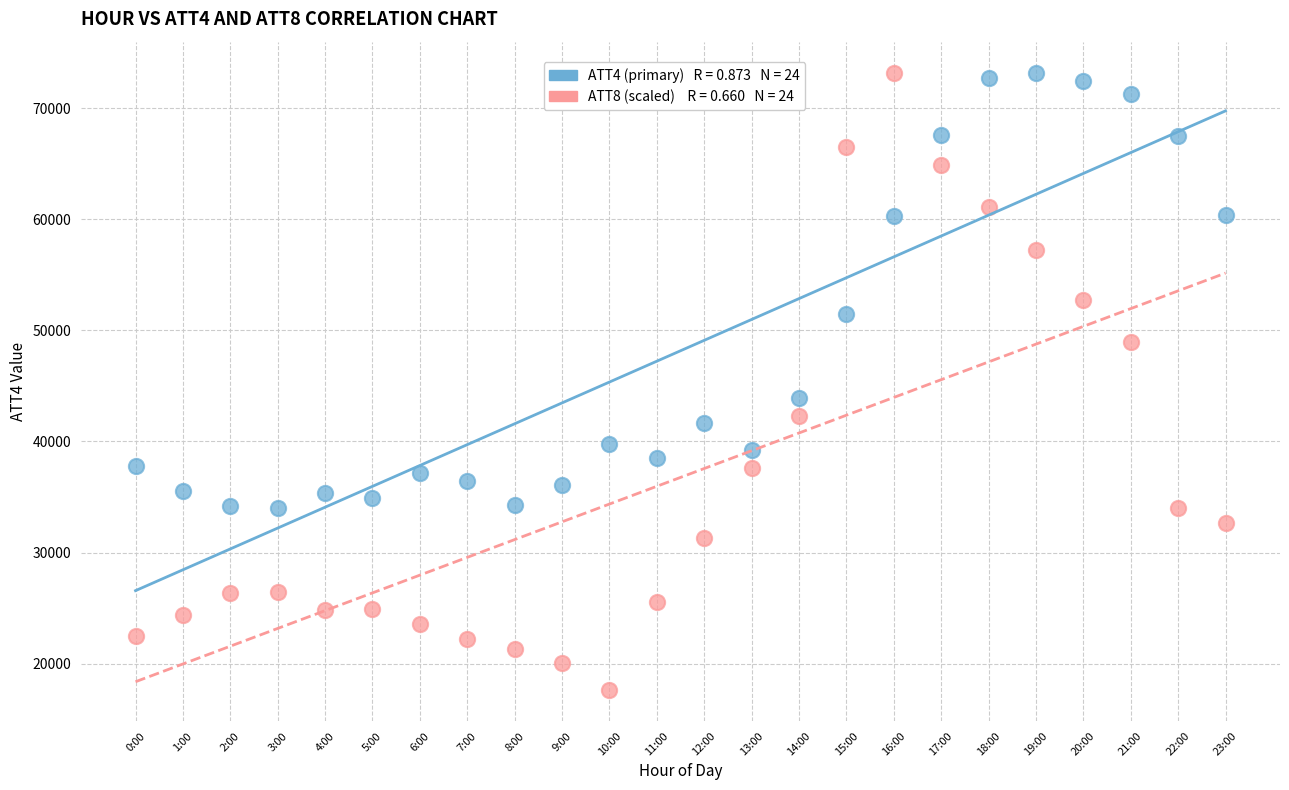

Across all data points, what is the range of Y values (max minus min)?

55580.5